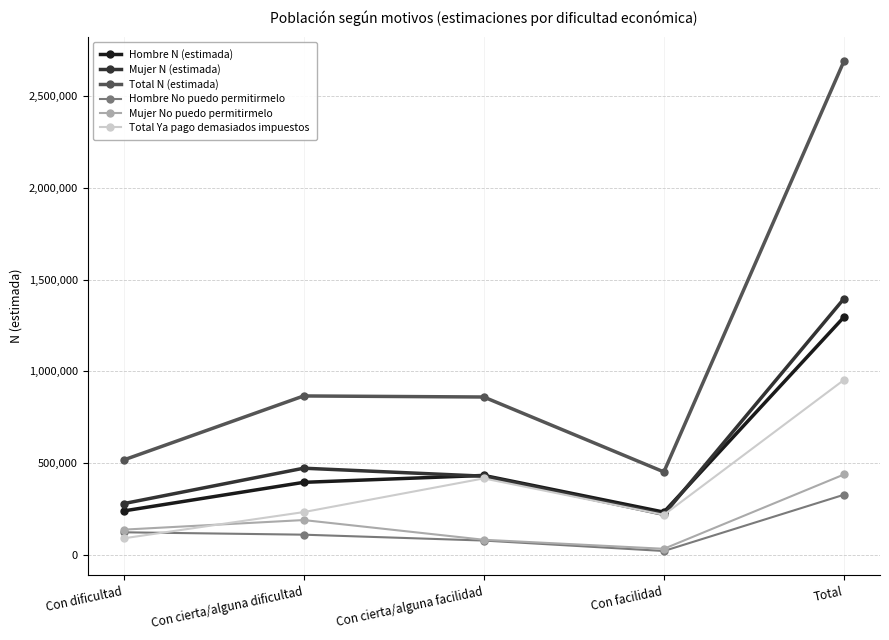

What is the difference between the maximum and minimum values in the Mujer No puedo permitirmelo series?

405250